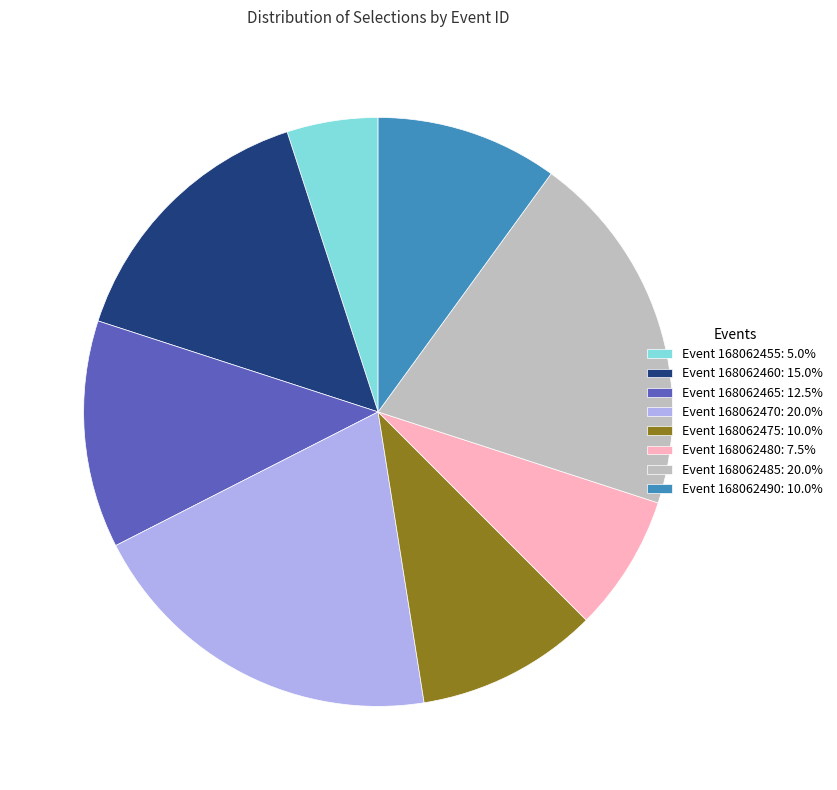

Is Event 168062475: 10.0% the majority of the pie?

No